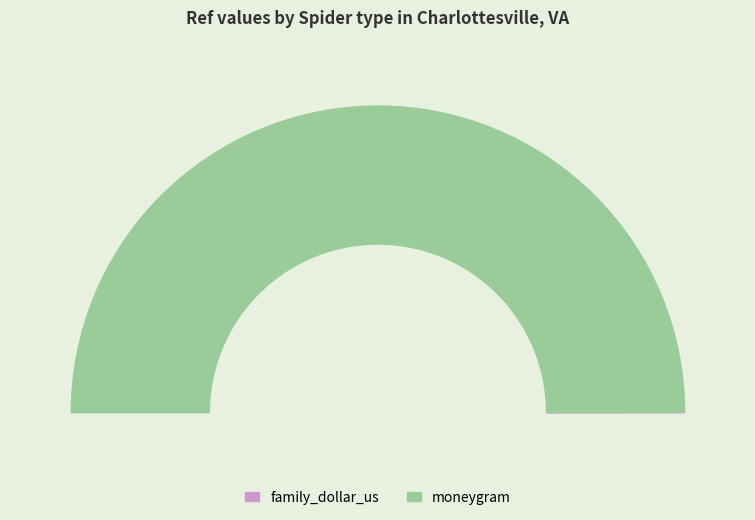

Count the number of slices in the pie.

2